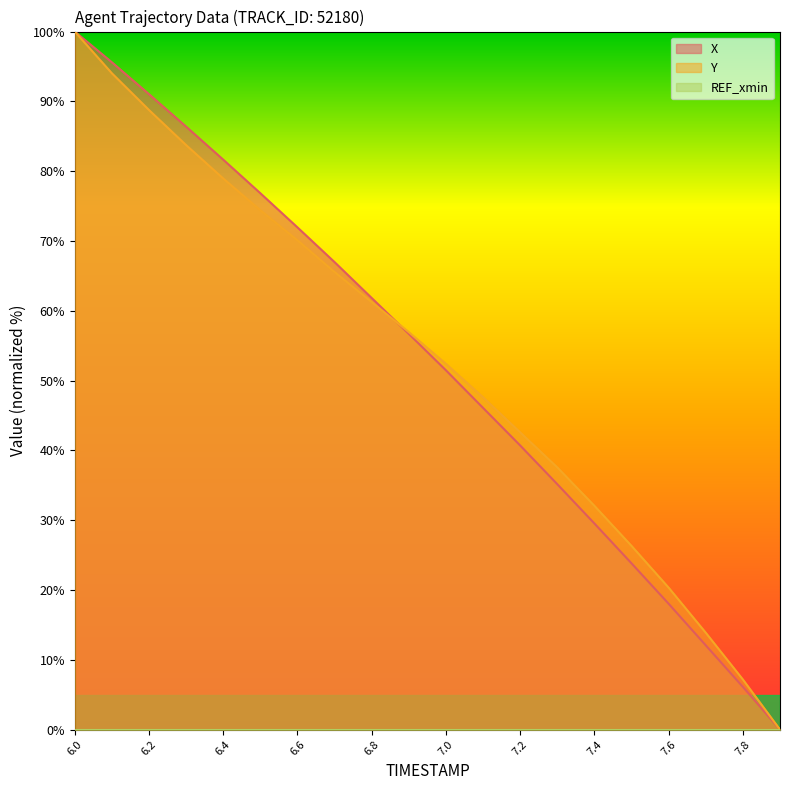

At 6.0, list the series in order from smallest to largest.

X, Y